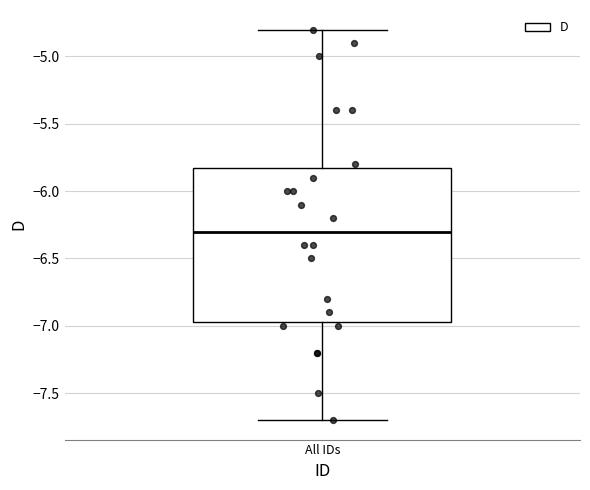

Where does the median line of the box for All IDs sit on the y-axis? The values are not printed on the chart, so give them approximately, as read against the axis.

-6.30